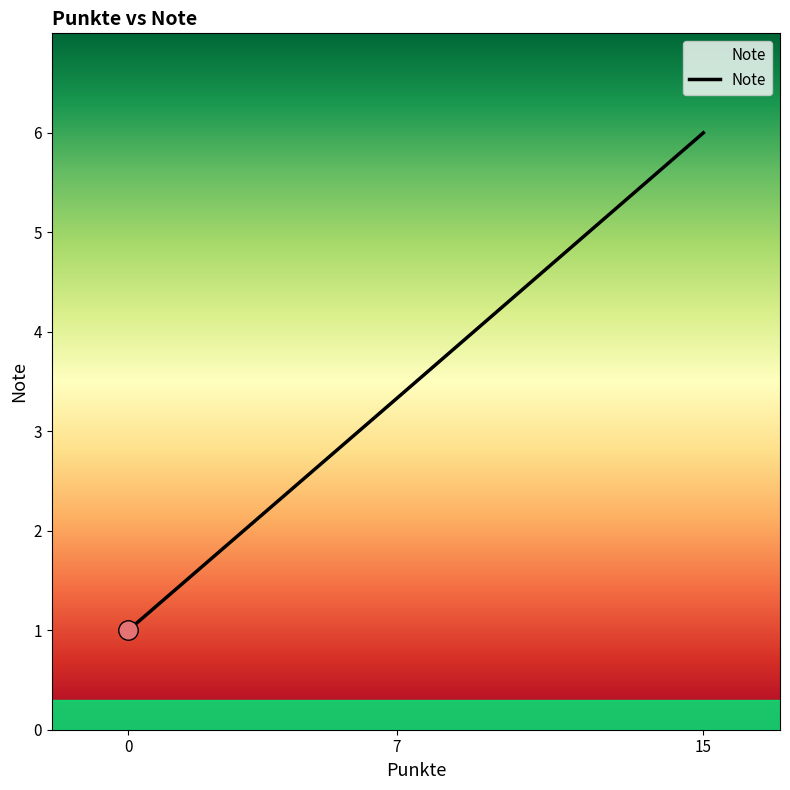

How many distinct data groups are displayed?

1